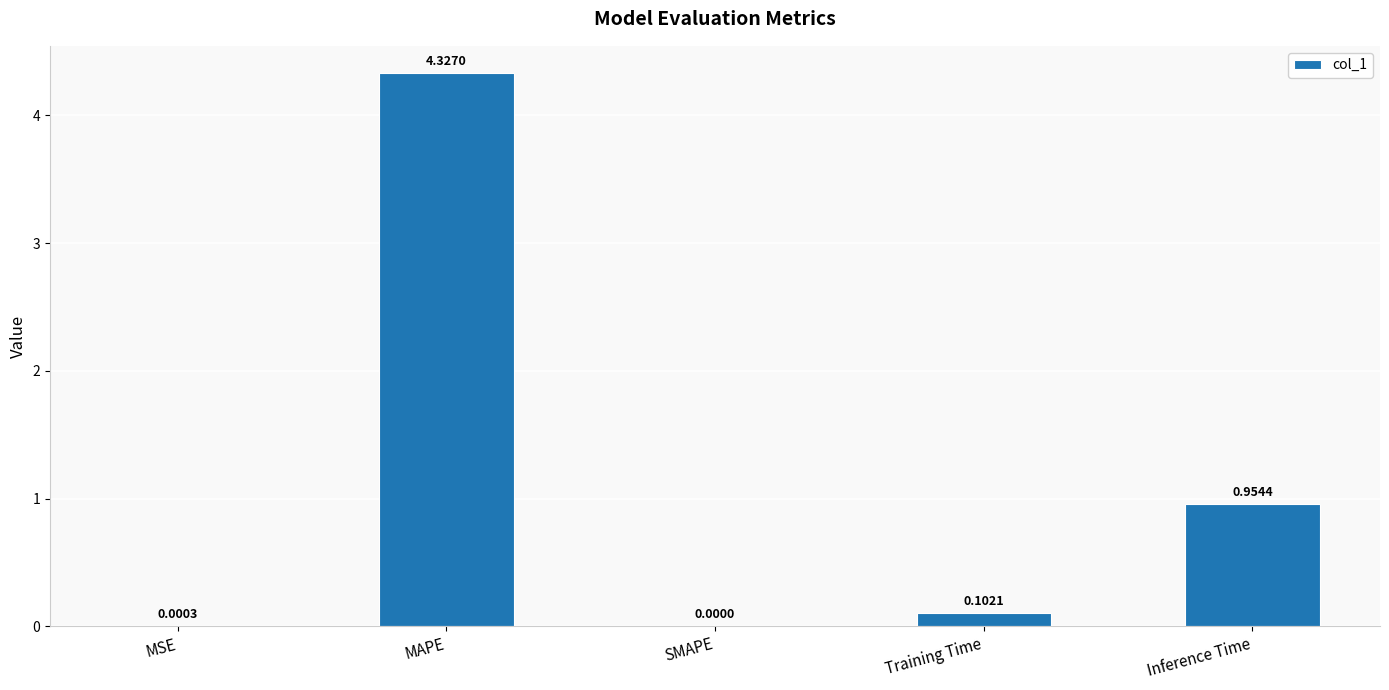

Where is the data nearest to the value 2?

Inference Time